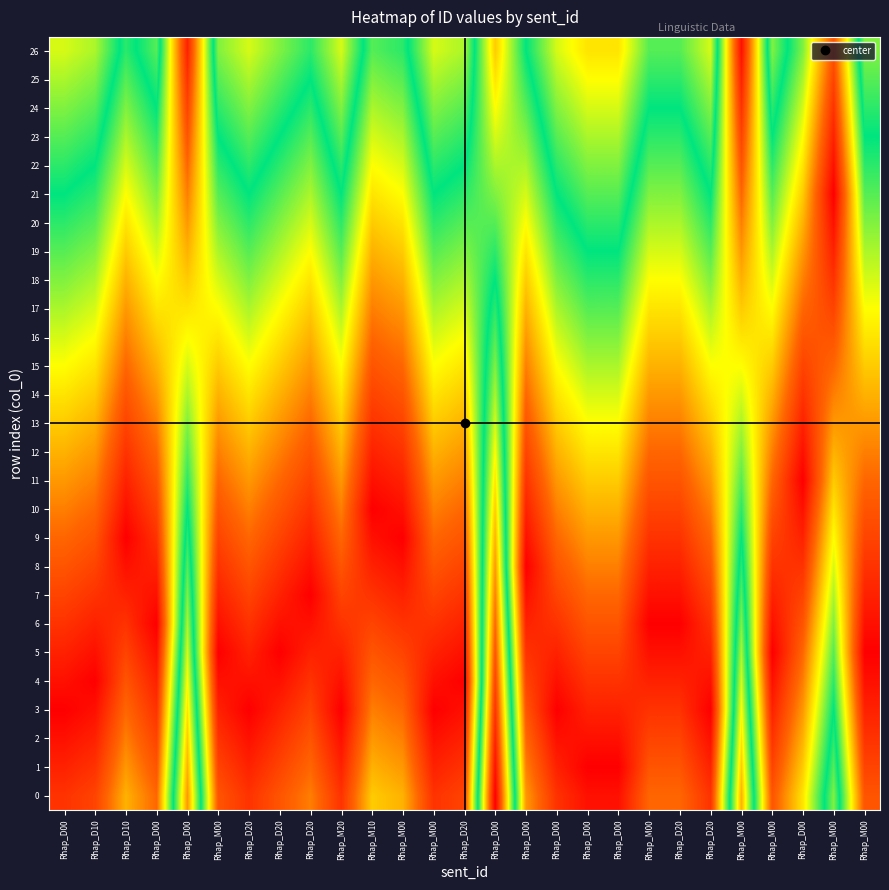

Which label corresponds to the smallest value in the chart?

Rhap_D00